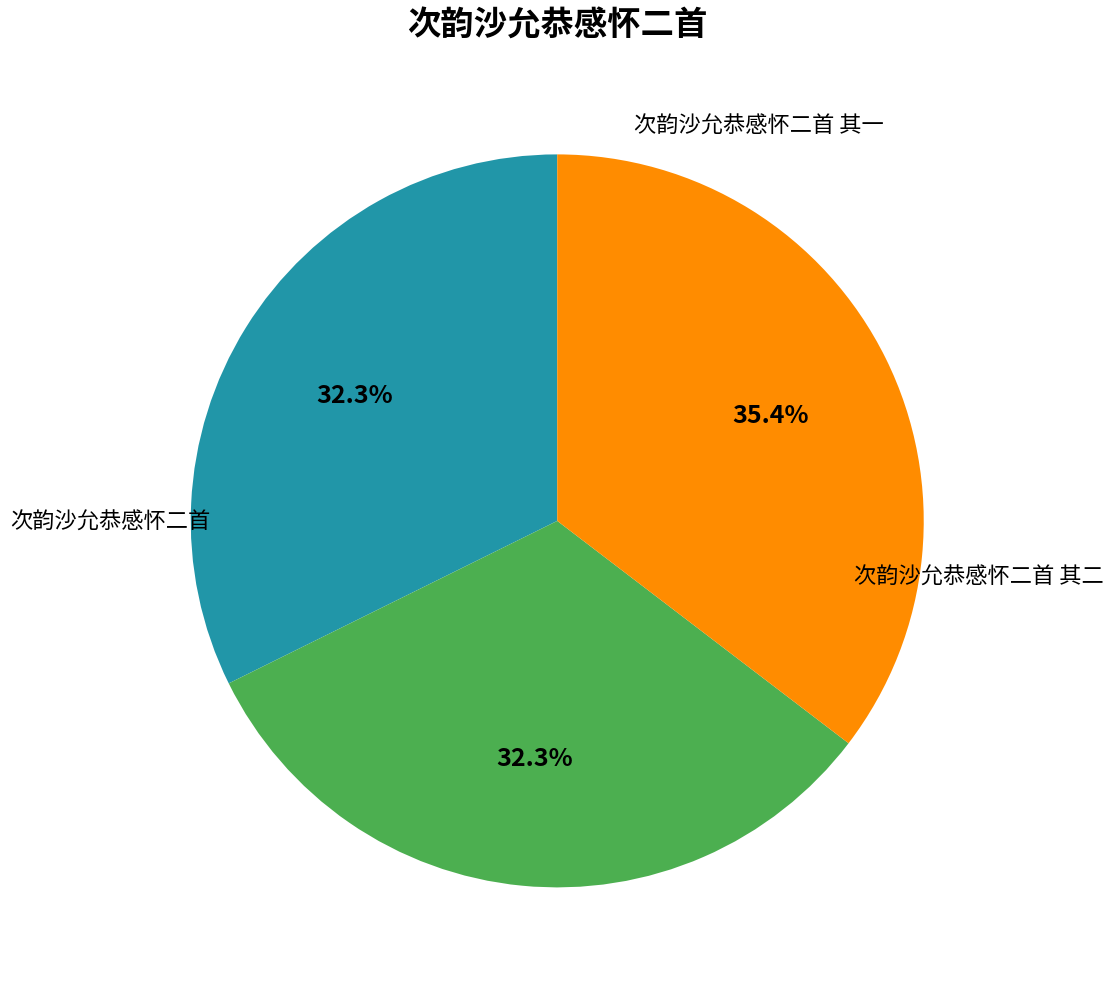

To the nearest percent, what is the combined percentage of 次韵沙允恭感怀二首 and 次韵沙允恭感怀二首 其二?

68%